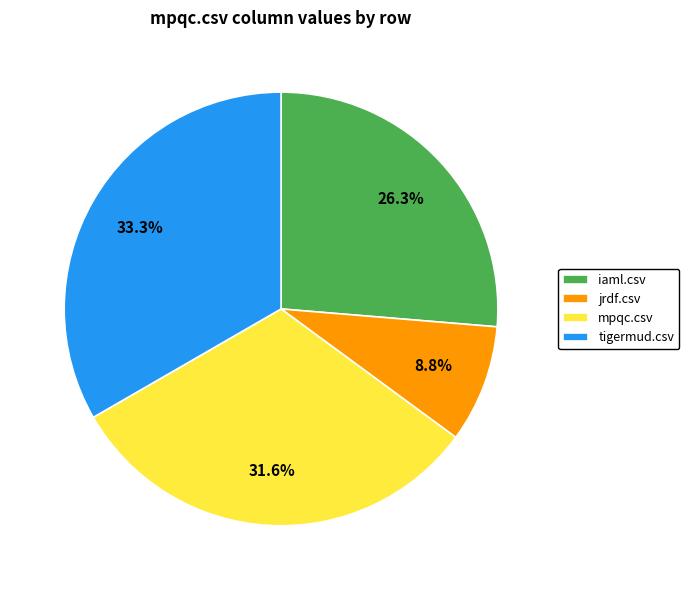

Which has a higher value, mpqc.csv or jrdf.csv?

mpqc.csv